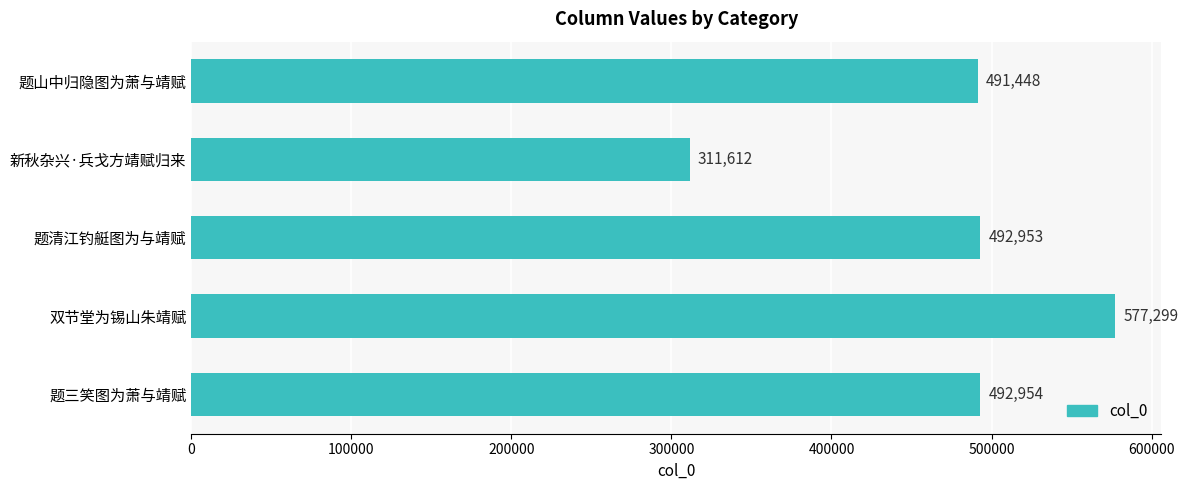

What is the sum of the values at 新秋杂兴·兵戈方靖赋归来 and 双节堂为锡山朱靖赋?

888911